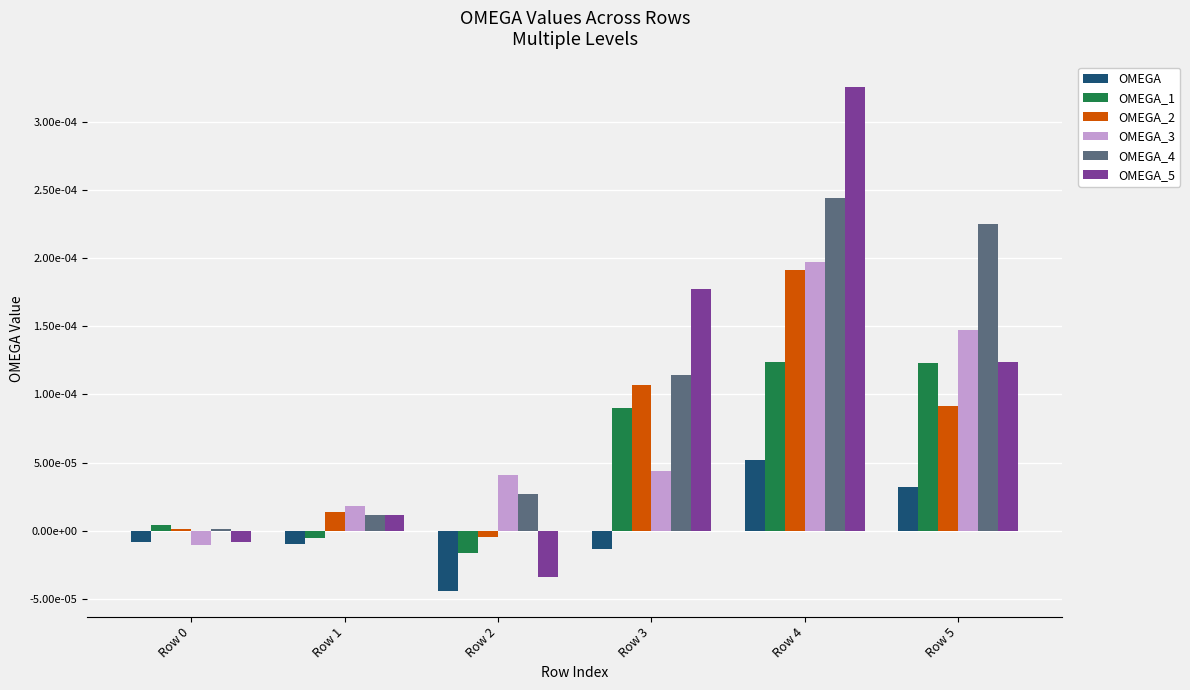

What are all the series names shown in the legend?

OMEGA, OMEGA_1, OMEGA_2, OMEGA_3, OMEGA_4, OMEGA_5